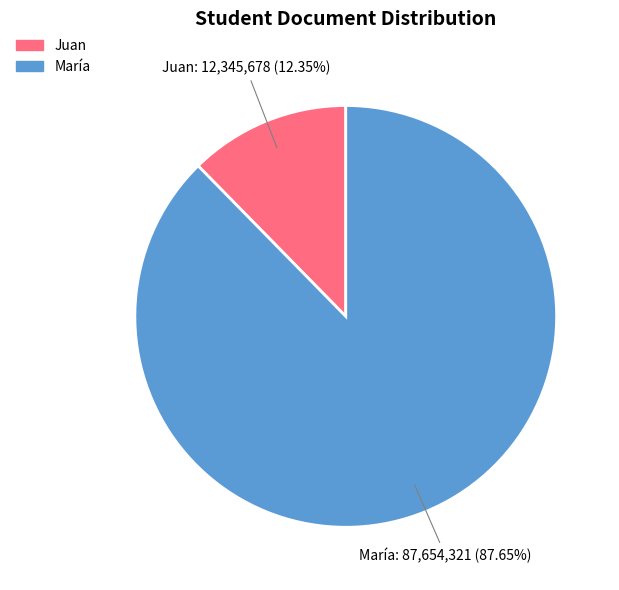

Is it true that Juan is 6% of the pie?

False